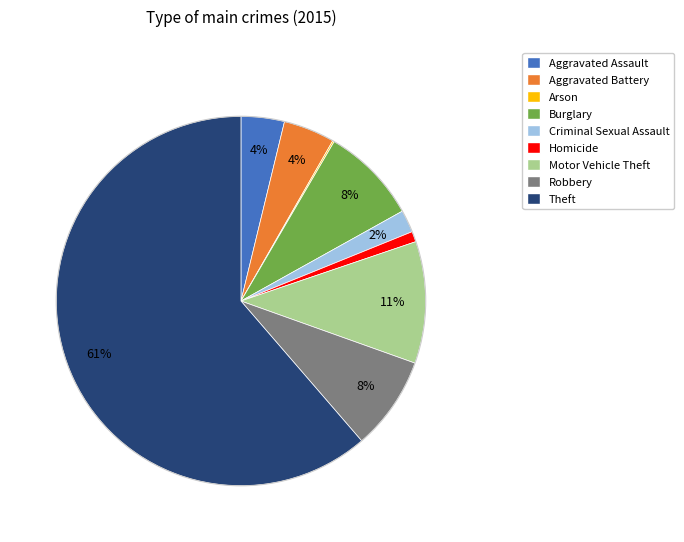

To the nearest percent, what portion does Aggravated Battery represent?

4%